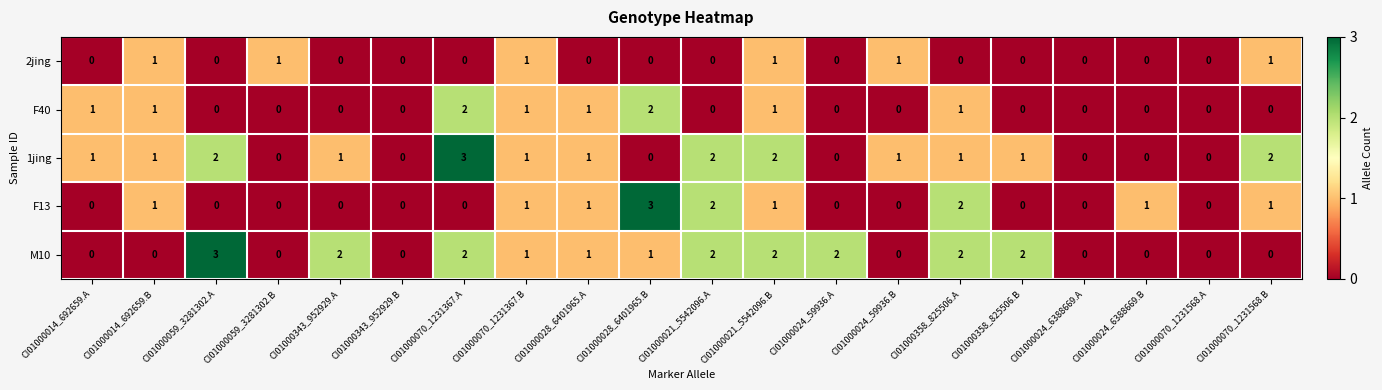

What is the difference between the highest and lowest values at CI01000024_59936.B?

1